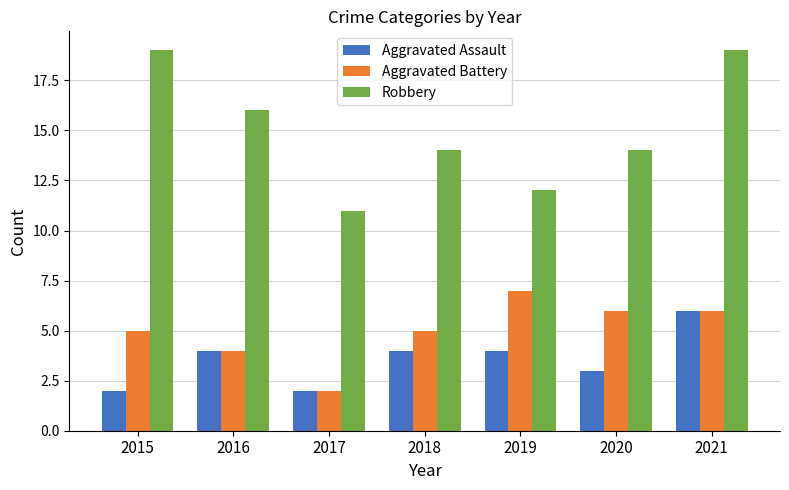

At which label does Aggravated Battery reach its peak?

2019